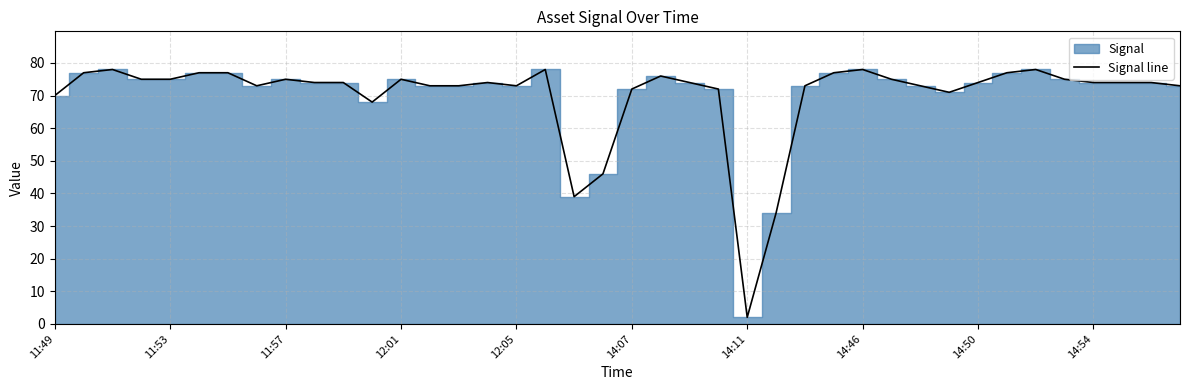

Reading left to right, transcribe all the data shown in this chart.

70	77	78	75	75	77	77	73	75	74	74	68	75	73	73	74	73	78	39	46	72	76	74	72	2	34	73	77	78	75	73	71	74	77	78	75	74	74	74	73